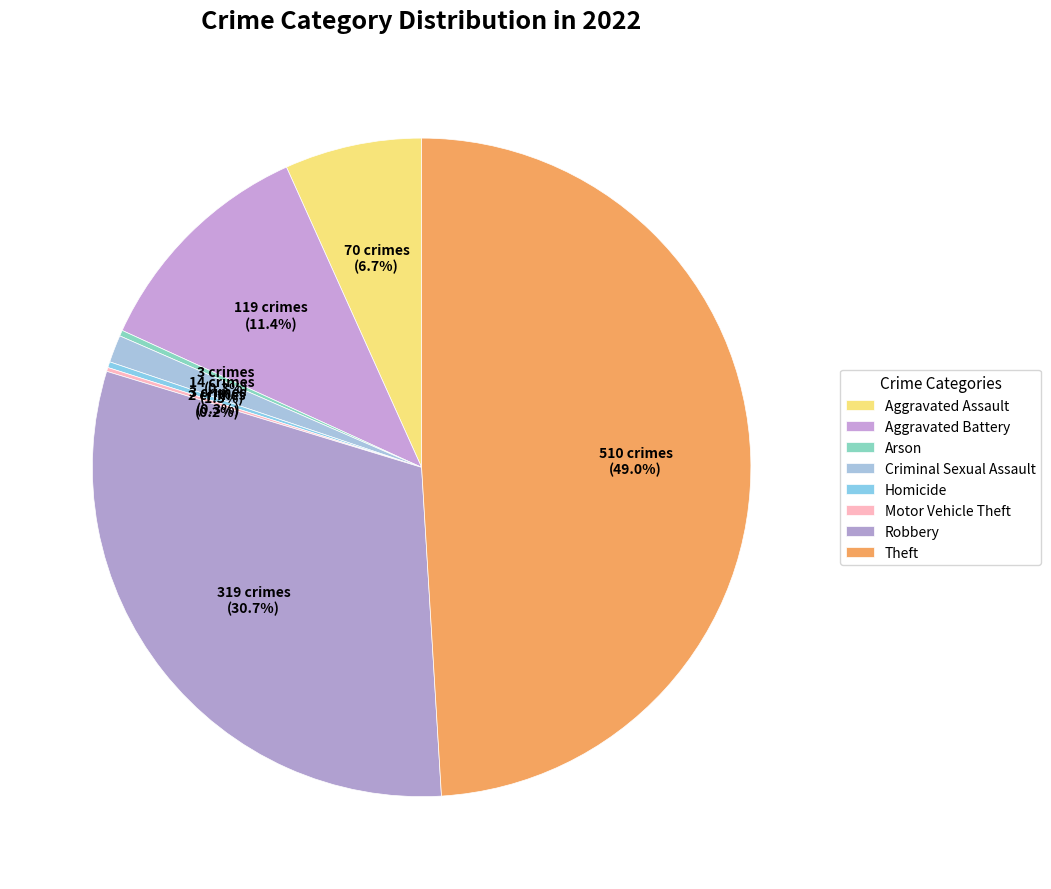

Combined, do Robbery and Aggravated Assault account for over 50%?

No